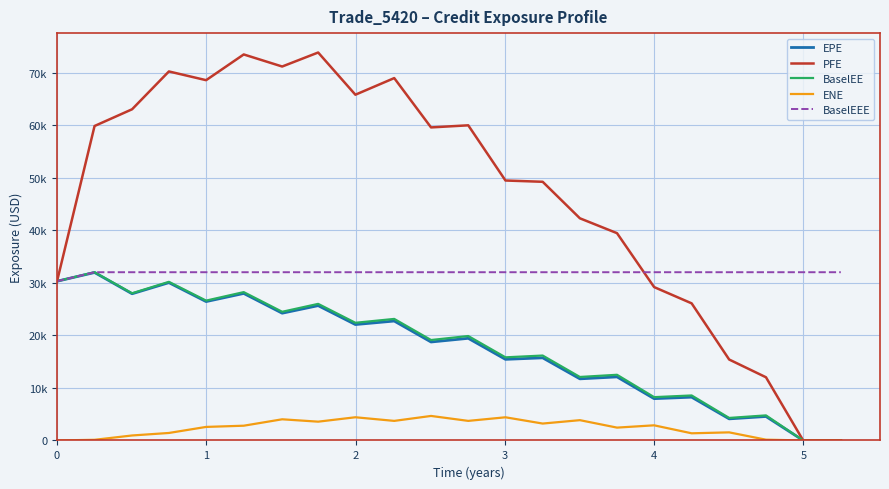

What is the sum of all ENE values?

51901.5